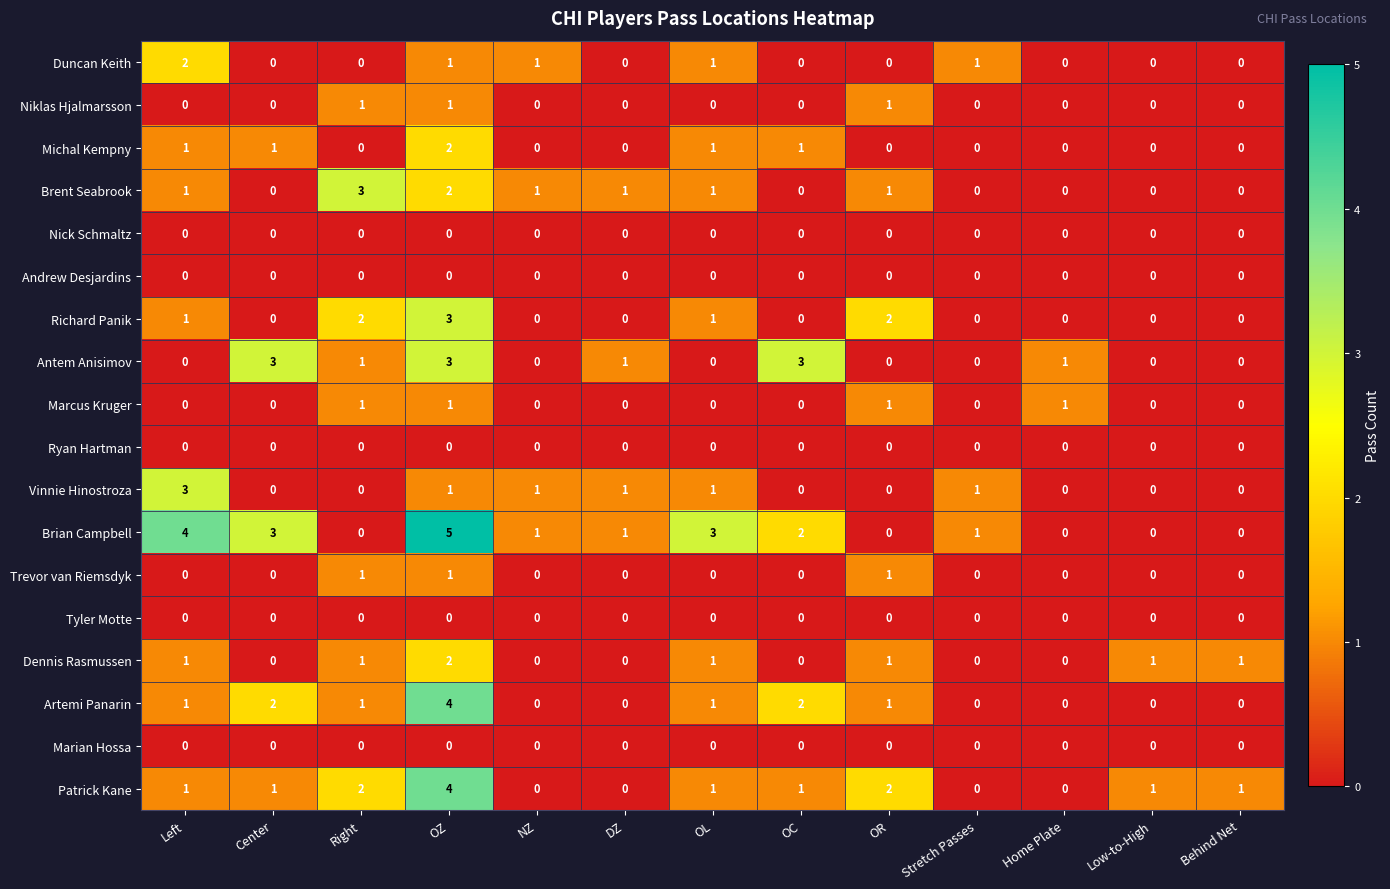

The Marcus Kruger series shows 0 at Low-to-High. True or false?

True